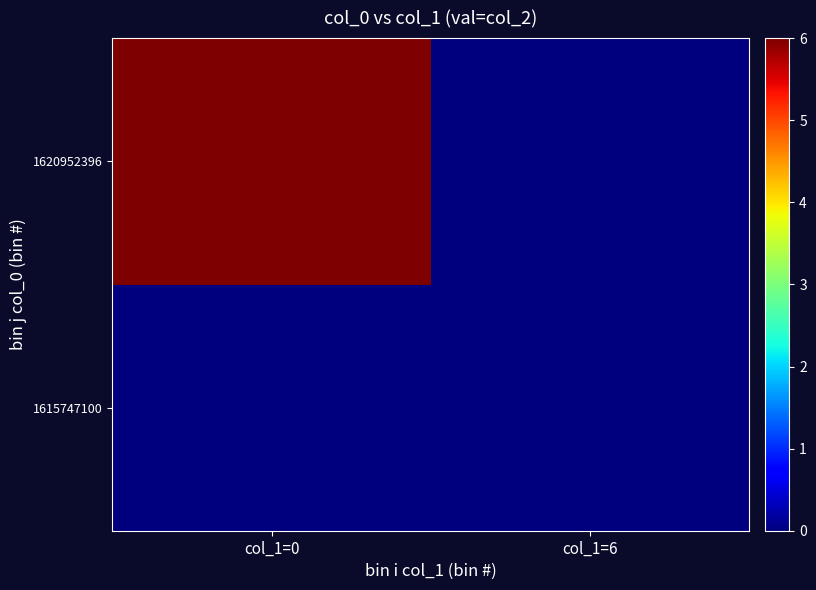

Rank the series by their maximum value, from highest to lowest.

1620952396, 1615747100